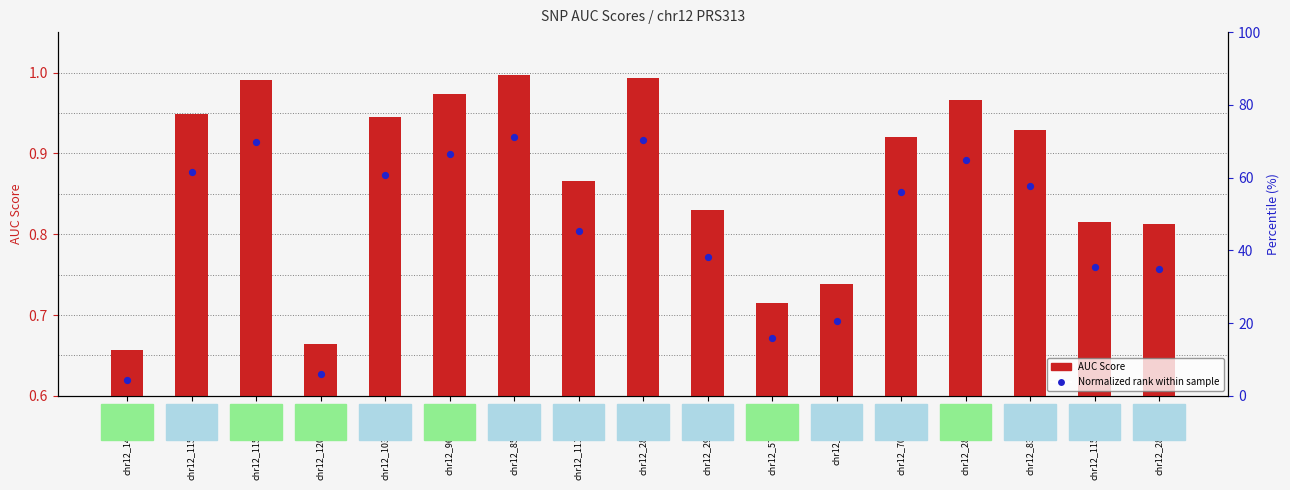

Which series has the largest Y range (max minus min)?

AUC Score